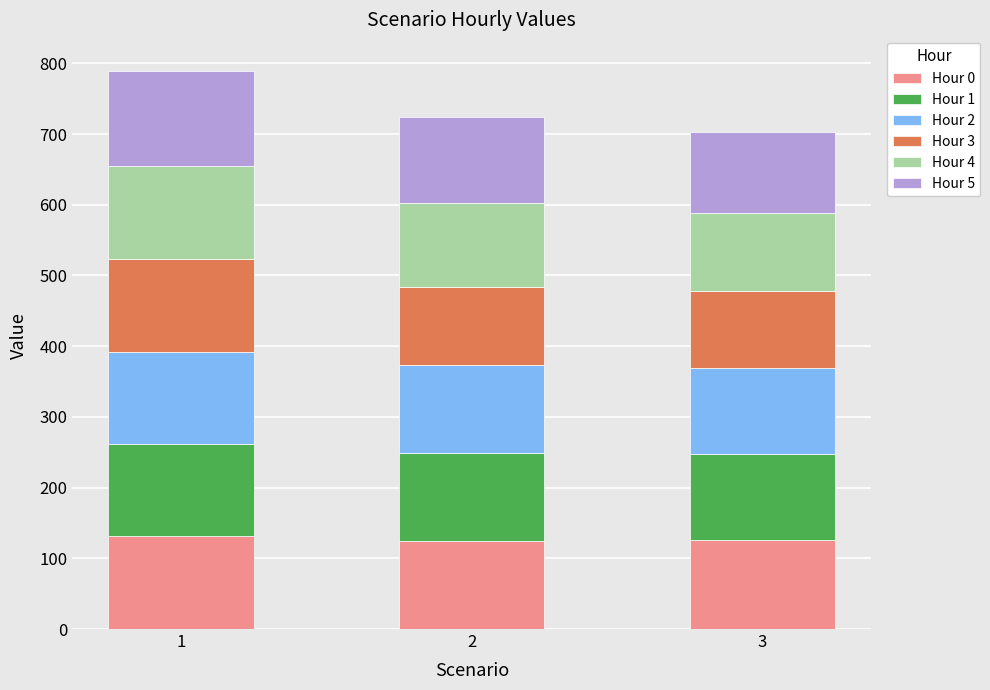

How many bars are there in total?

3